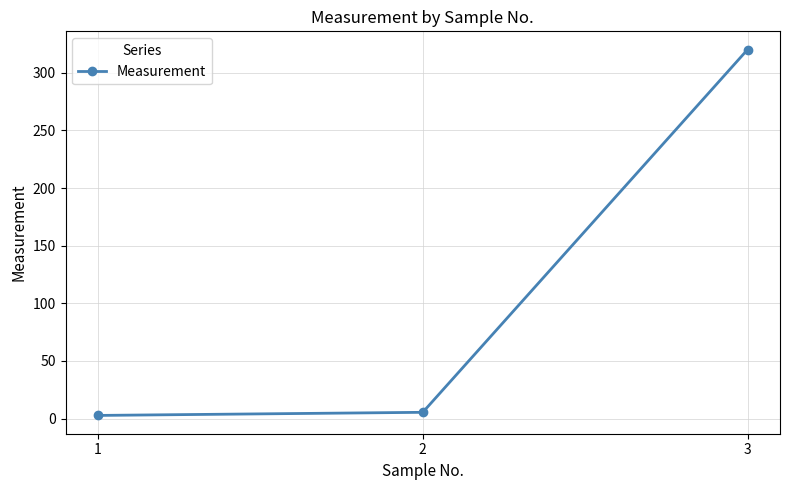

How many lines are shown in the chart?

1